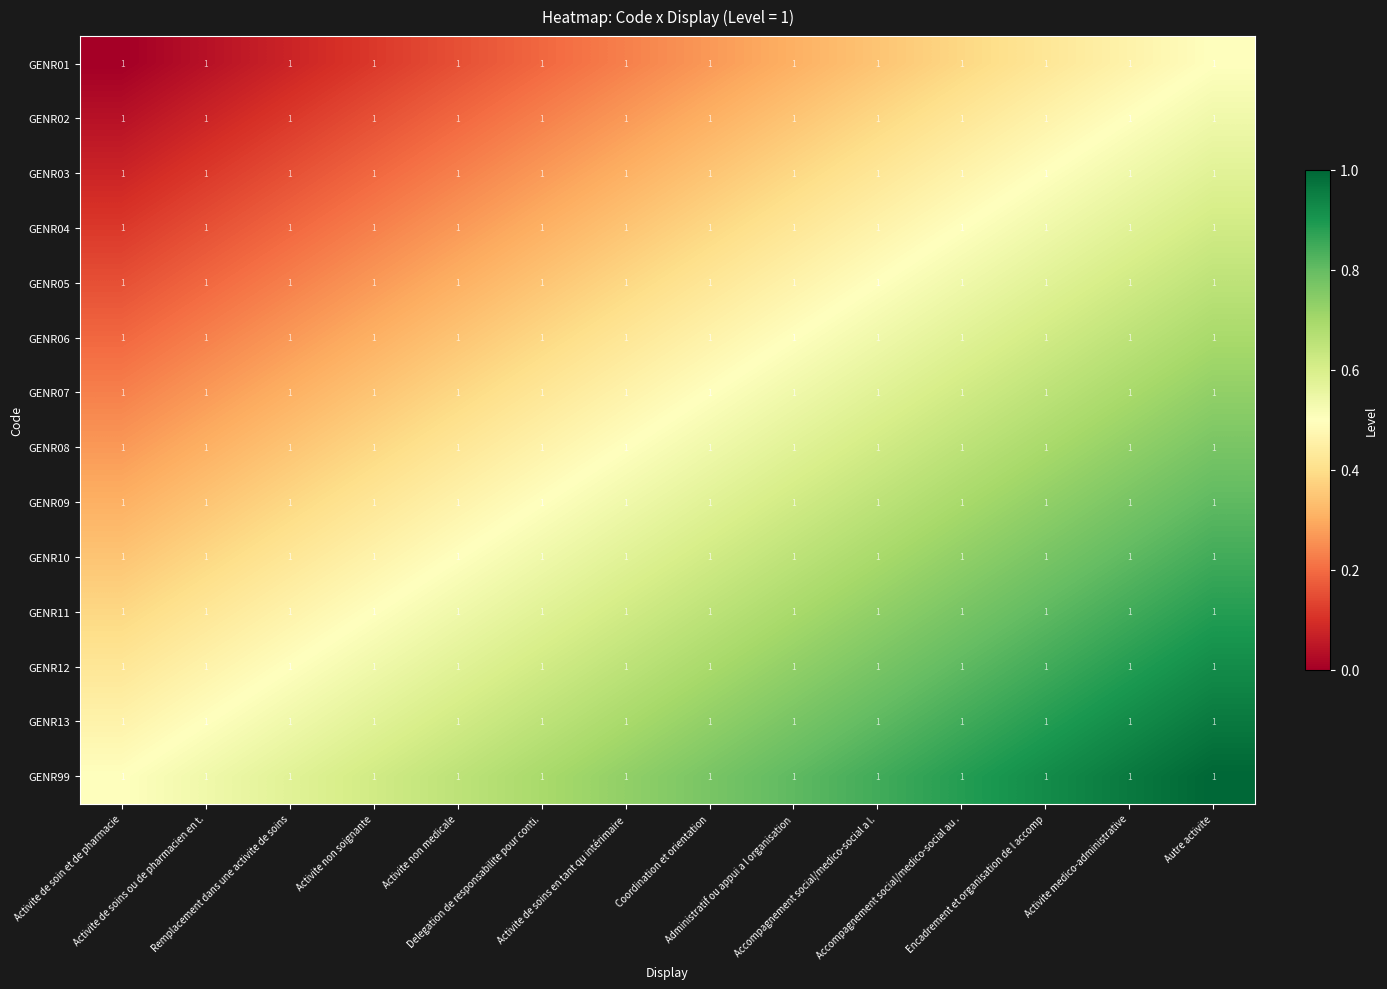

At how many categories does at least one series exceed 0?

14